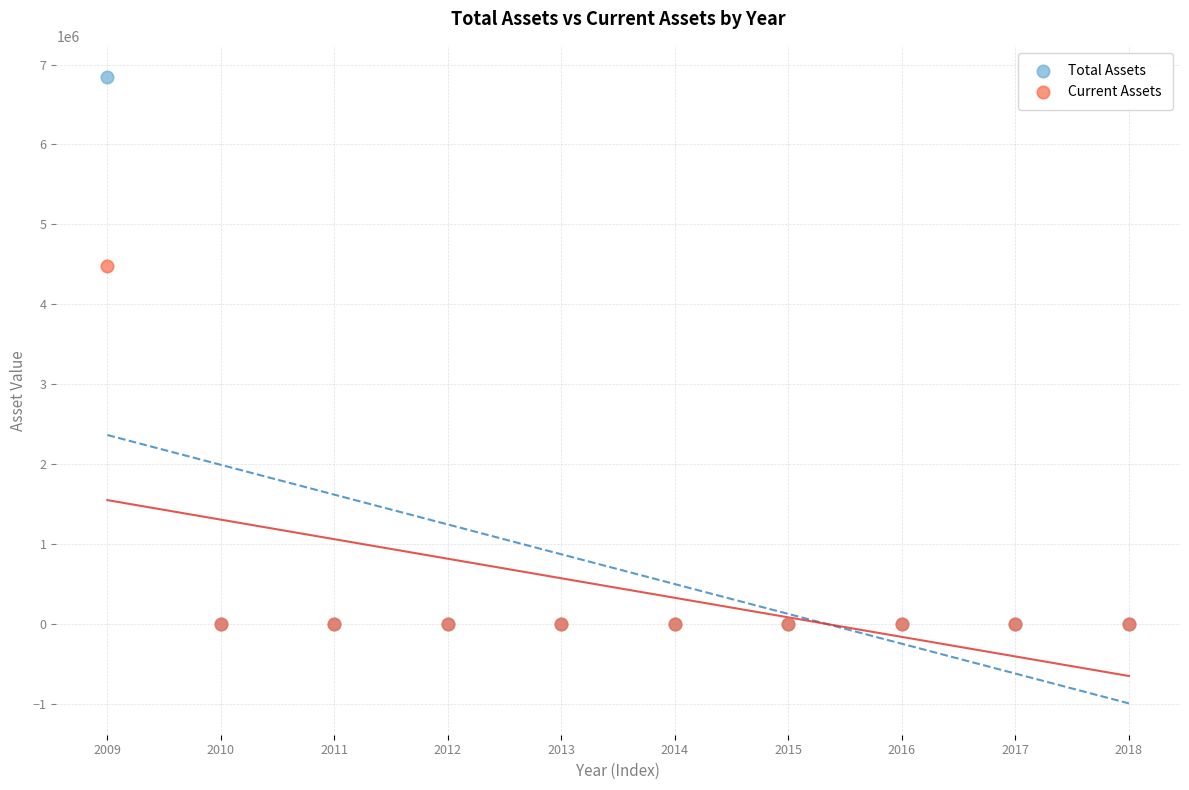

What are all the series names shown in the legend?

Total Assets, Current Assets